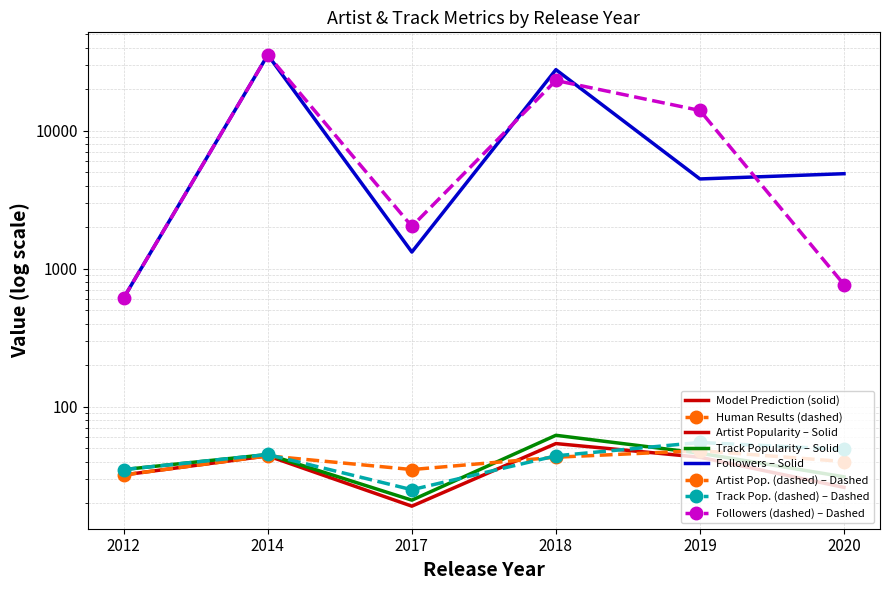

Reading right to left, extract all data points from this chart.

Artist Popularity – Solid: 26	43	54	19	44	32
Track Popularity – Solid: 31	46	62	21	45	35
Followers – Solid: 4880	4471	27697	1320	35441	615
Artist Pop. (dashed) – Dashed: 40	48	43	35	44	32
Track Pop. (dashed) – Dashed: 49	55	44	25	45	35
Followers (dashed) – Dashed: 767	14019	23127	2025	35441	615